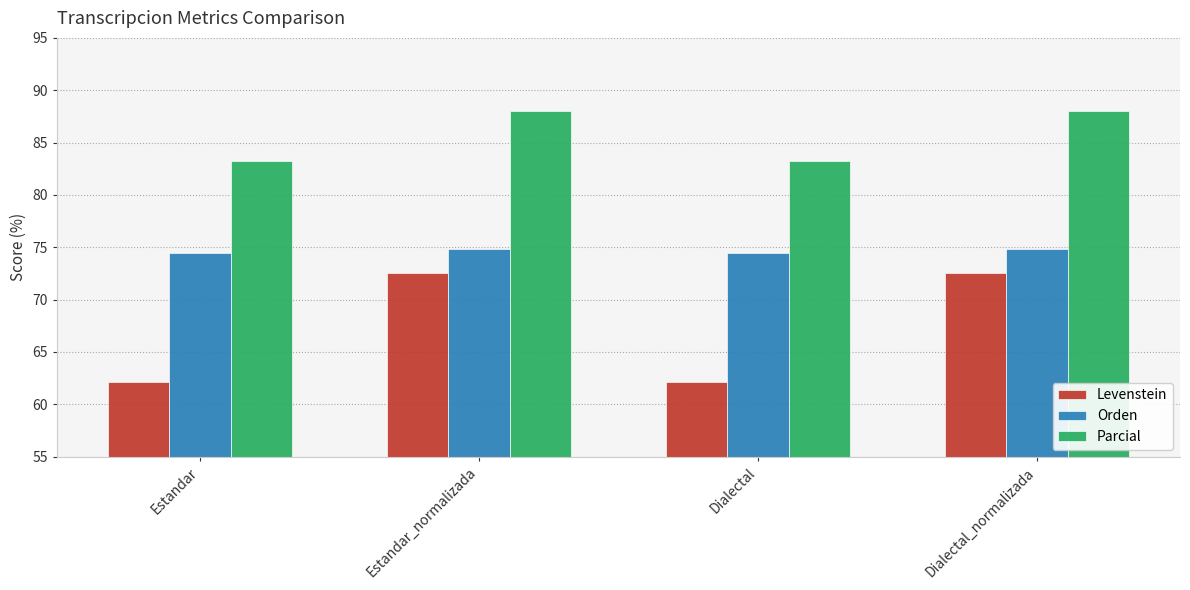

What is the difference between the maximum and minimum values in the Orden series?

0.4